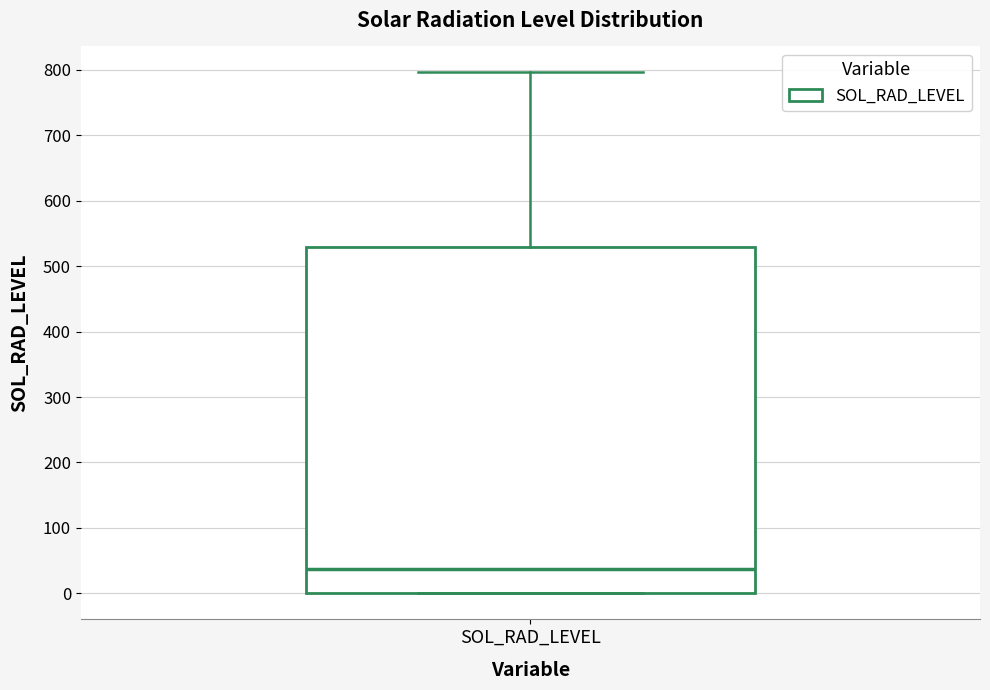

Transcribe this box plot: give where the median line is, the range the box spans, and where the two whiskers end, as read against the y-axis. The values are not printed on the chart, so give them approximately, as read against the axis.

median 40, box 0 to 530, whiskers 0 to 800